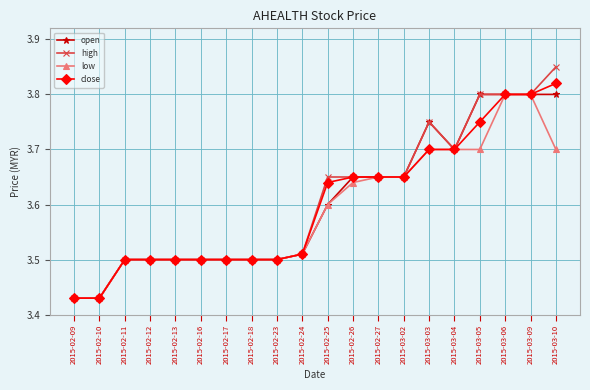

At which category does the chart reach its peak across all series?

2015-03-10